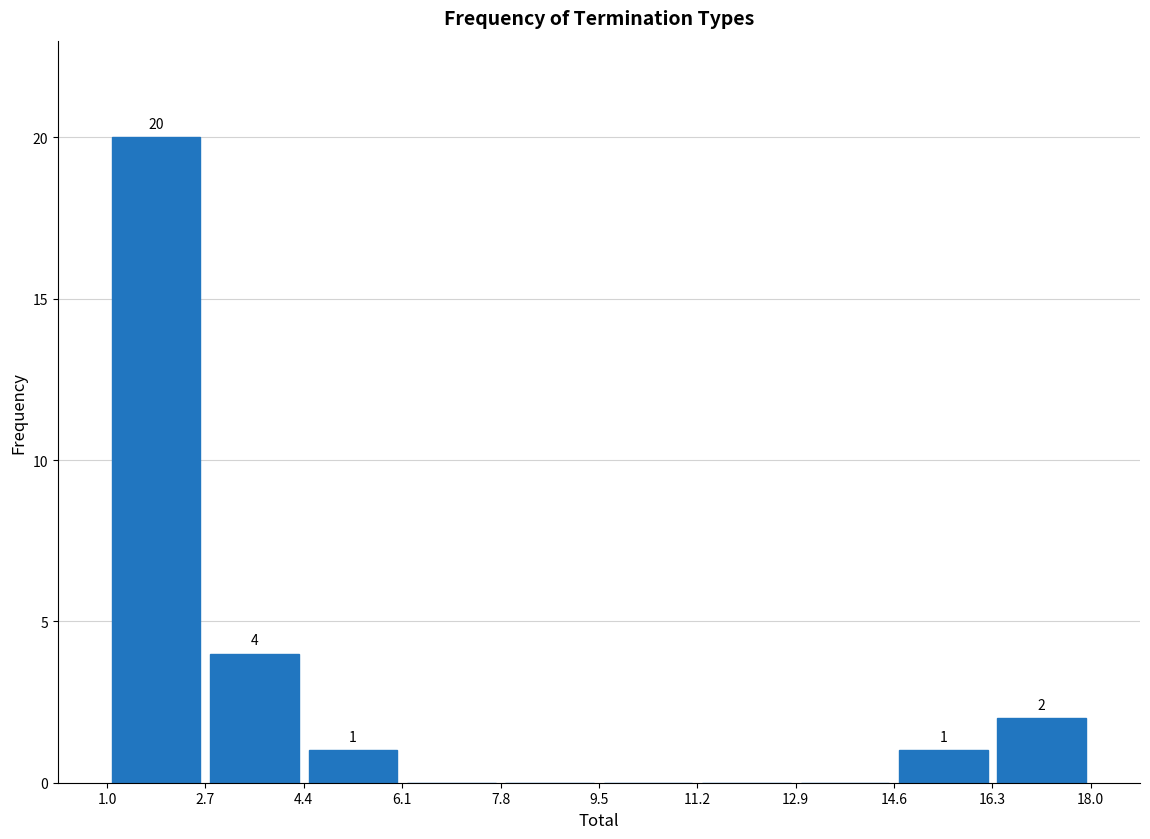

Over which range of the x-axis is the bar tallest?

1.0 to 2.7